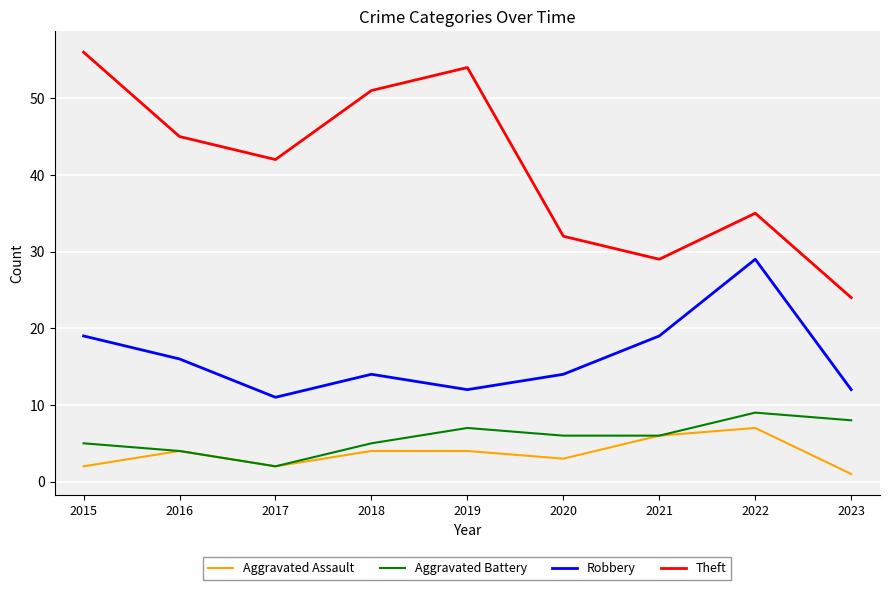

What is the difference between the second highest and minimum values in the Robbery series?

8